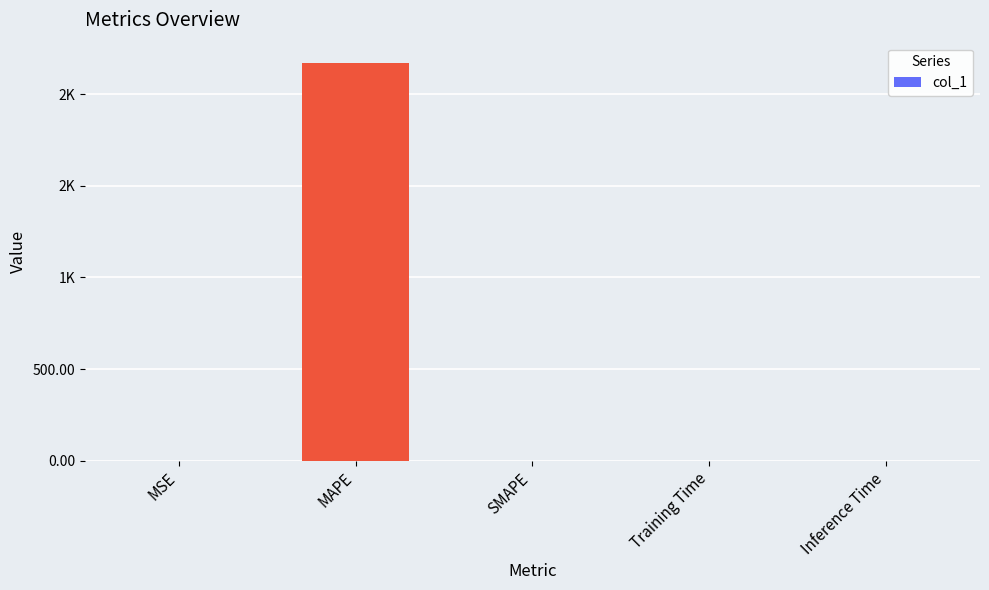

What is the difference between the maximum and minimum values?

2171.6